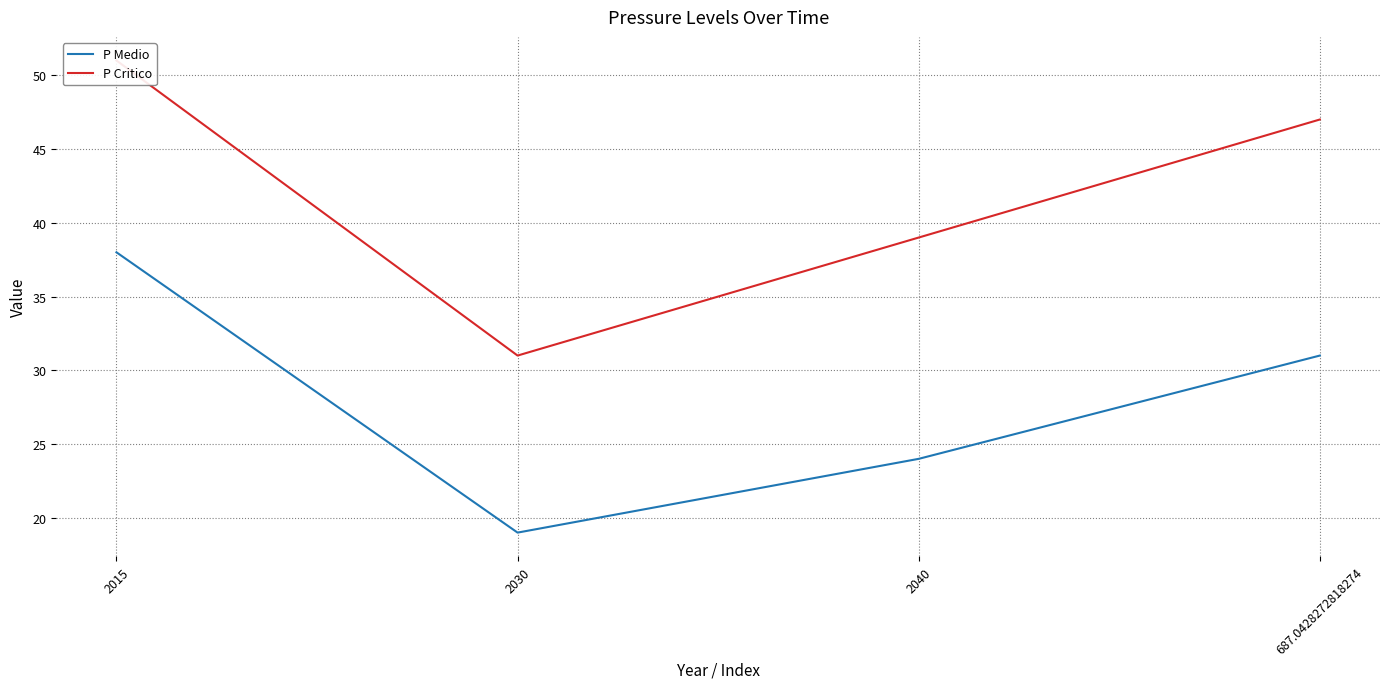

What are all the series names shown in the legend?

P Medio, P Critico